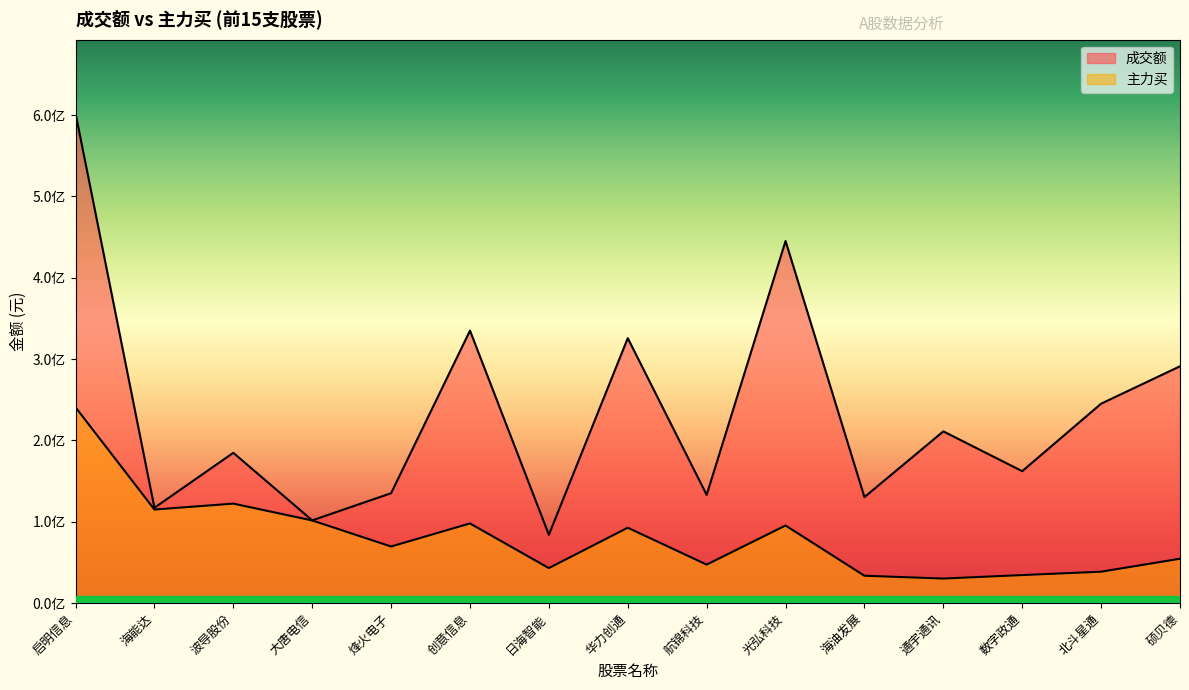

True or false: 主力买 and 成交额 intersect in this chart.

False